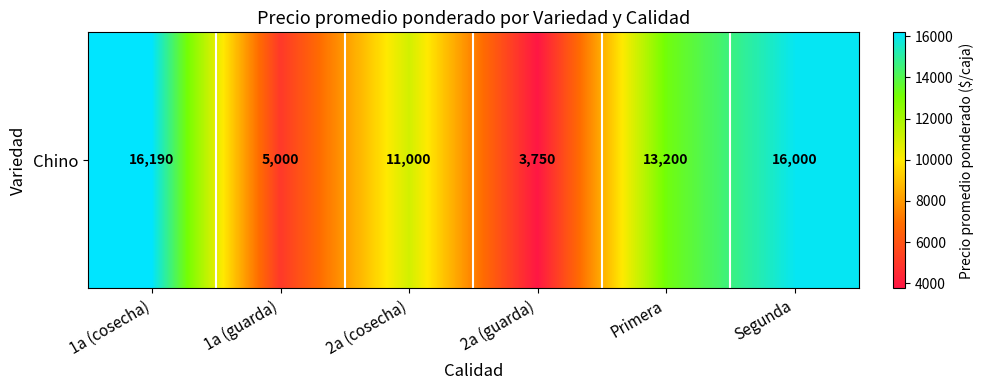

What value does the data have at Primera?

13200